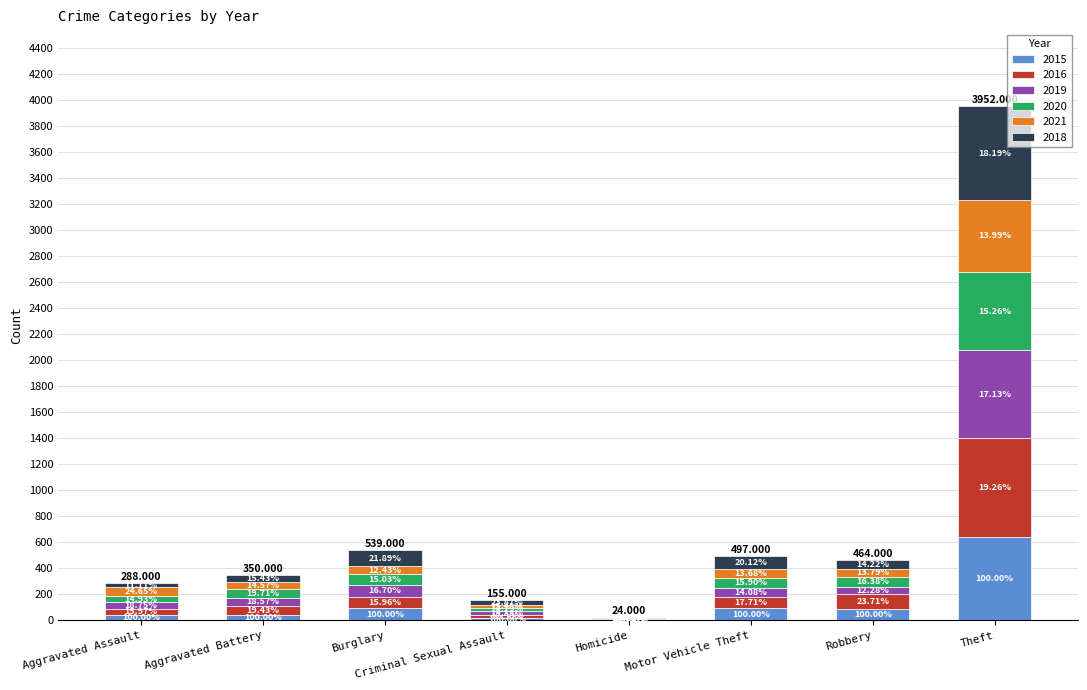

List the series in order of their peak value, highest first.

2016, 2018, 2019, 2015, 2020, 2021